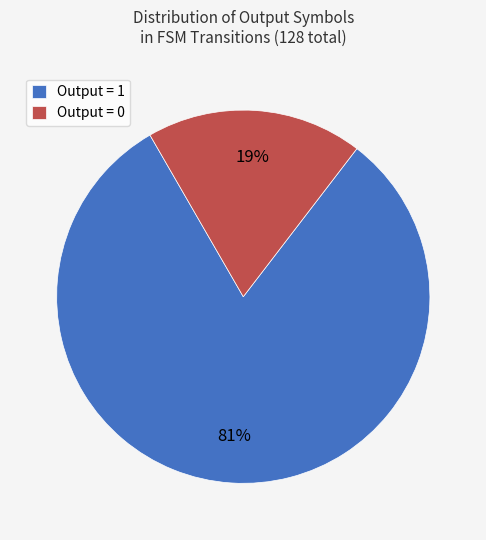

What percentage is the Output = 1 slice, to the nearest percent?

81%